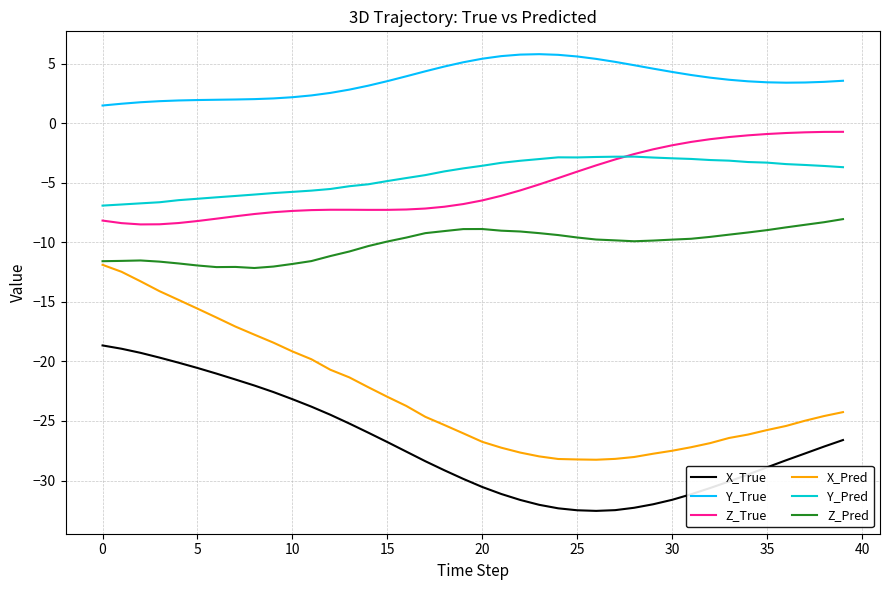

Which series has the largest total across all categories?

Y_True